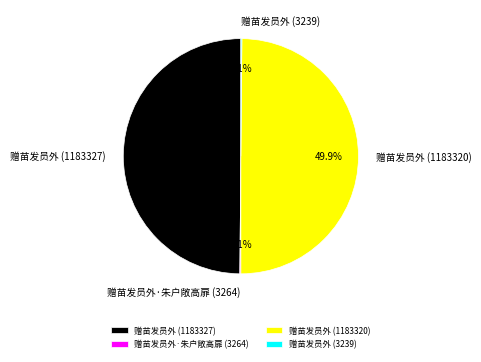

Approximately how many times larger is the value at 赠苗发员外 (1183320) compared to 赠苗发员外 (1183327)?

1.0